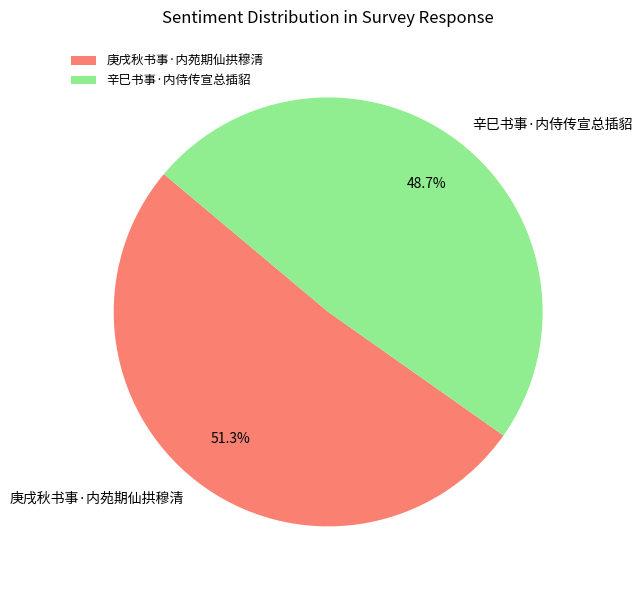

Is 辛巳书事·内侍传宣总插貂 the majority of the pie?

No